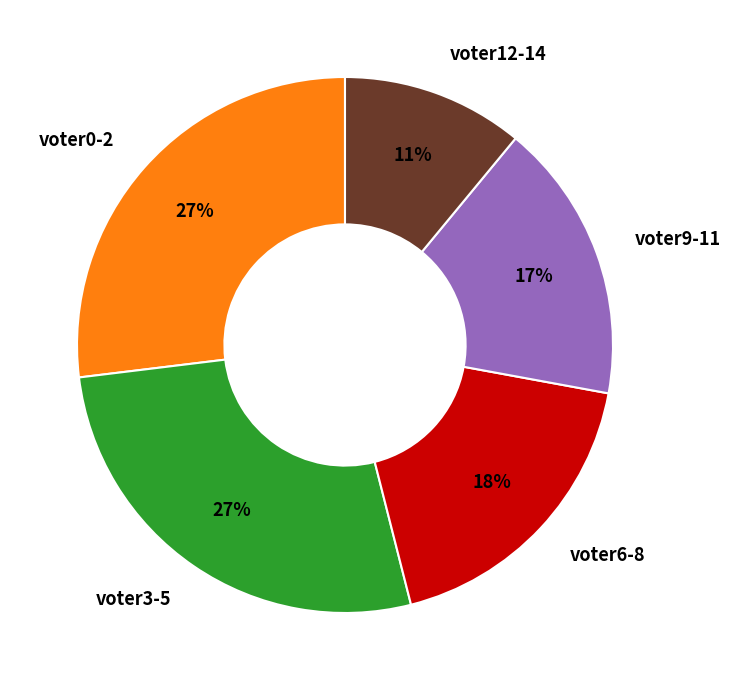

Between voter12-14 and voter0-2, which is larger?

voter0-2